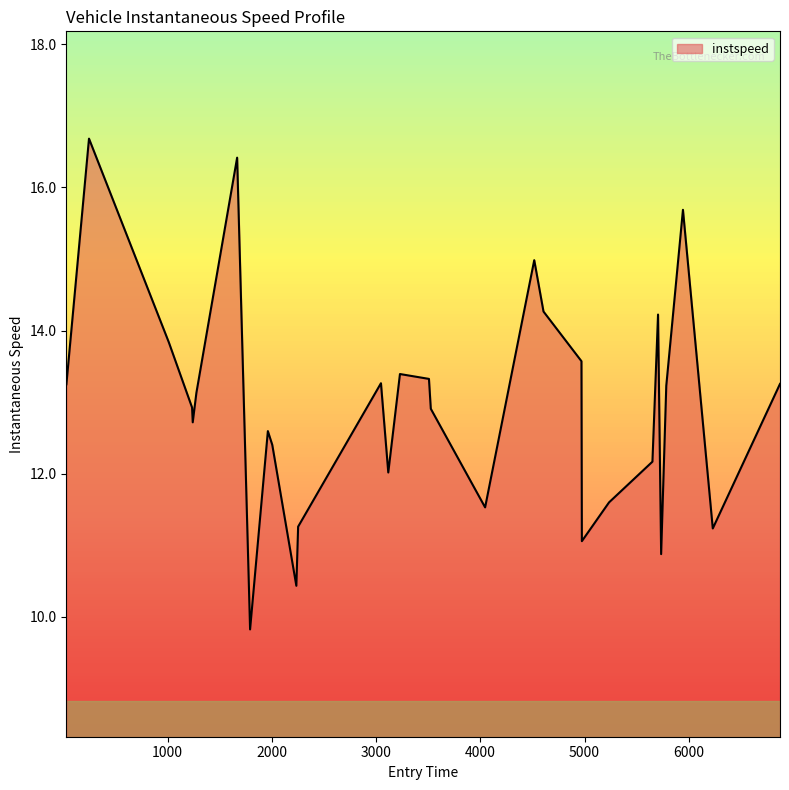

What is the difference between the maximum and minimum values?

6.9